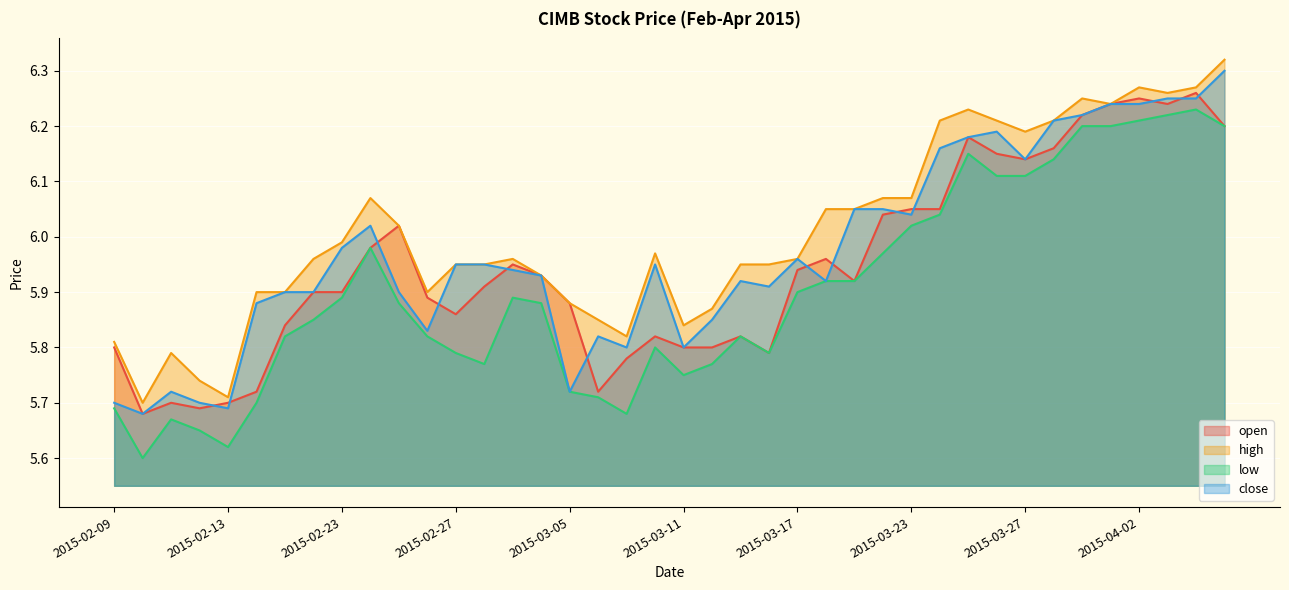

What is the lowest value of the high series?

5.7